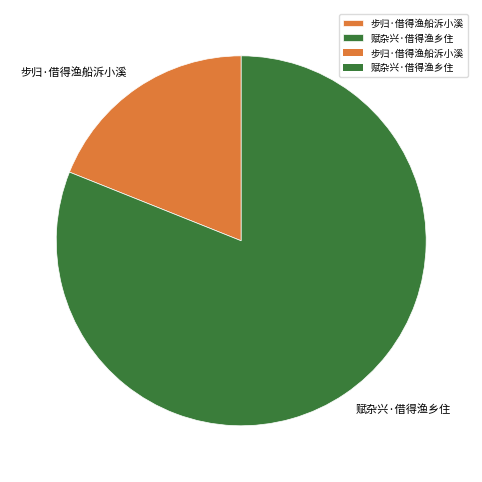

What is the majority slice?

赋杂兴·借得渔乡住